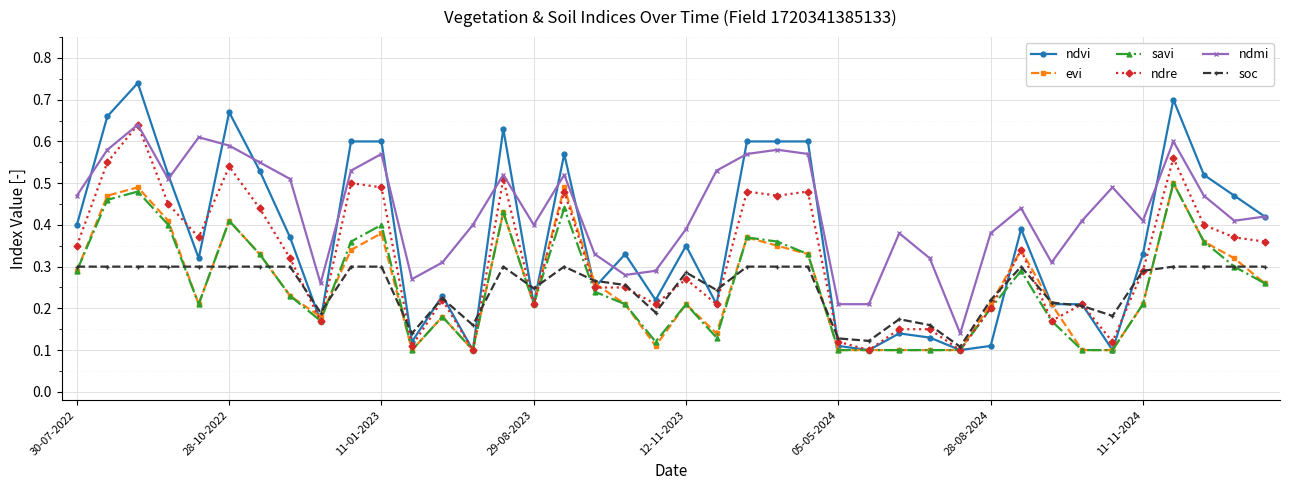

True or false: savi and soc cross at least once.

True